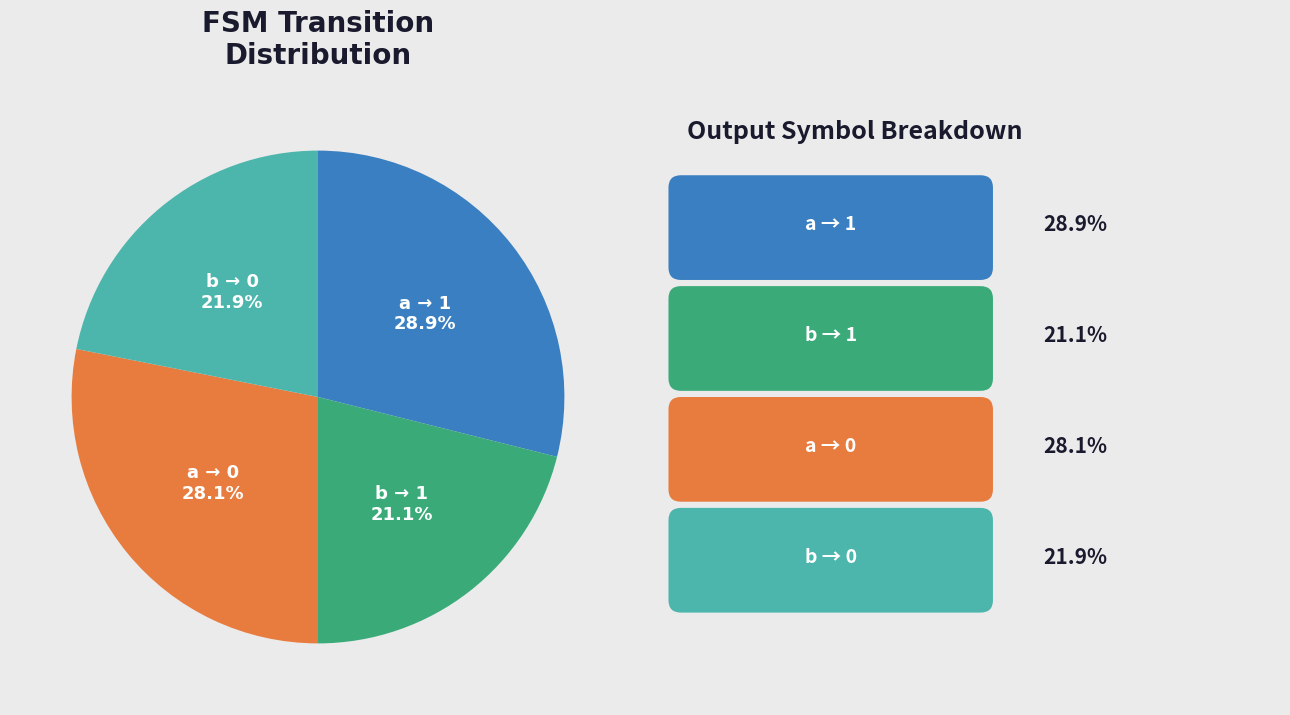

Is there any slice that represents more than half of the pie?

No